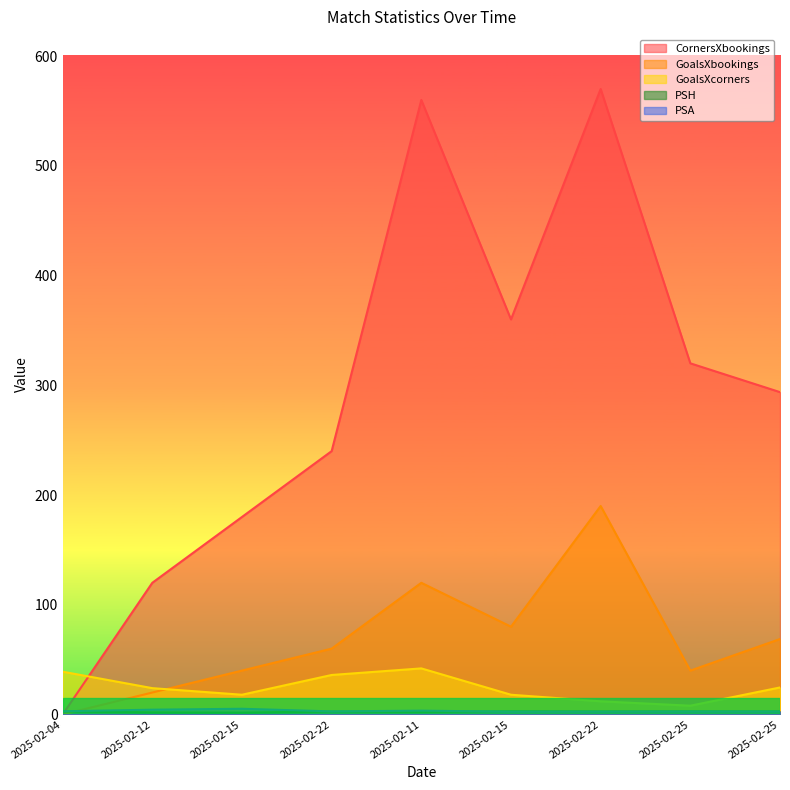

Reading left to right, list all the values displayed in this chart.

CornersXbookings: 2025-02-04=0.0	2025-02-12=120.0	2025-02-15=180.0	2025-02-22=240.0	2025-02-11=560.0	2025-02-15=360.0	2025-02-22=570.0	2025-02-25=320.0	2025-02-25=293.8
GoalsXbookings: 2025-02-04=0.0	2025-02-12=20.0	2025-02-15=40.0	2025-02-22=60.0	2025-02-11=120.0	2025-02-15=80.0	2025-02-22=190.0	2025-02-25=40.0	2025-02-25=68.8
GoalsXcorners: 2025-02-04=39.0	2025-02-12=24.0	2025-02-15=18.0	2025-02-22=36.0	2025-02-11=42.0	2025-02-15=18.0	2025-02-22=12.0	2025-02-25=8.0	2025-02-25=24.6
PSH: 2025-02-04=2.7	2025-02-12=1.9	2025-02-15=1.7	2025-02-22=2.6	2025-02-11=2.3	2025-02-15=2.9	2025-02-22=2.8	2025-02-25=2.8	2025-02-25=2.8
PSA: 2025-02-04=2.9	2025-02-12=4.4	2025-02-15=5.2	2025-02-22=2.8	2025-02-11=3.5	2025-02-15=2.6	2025-02-22=2.6	2025-02-25=2.7	2025-02-25=2.7